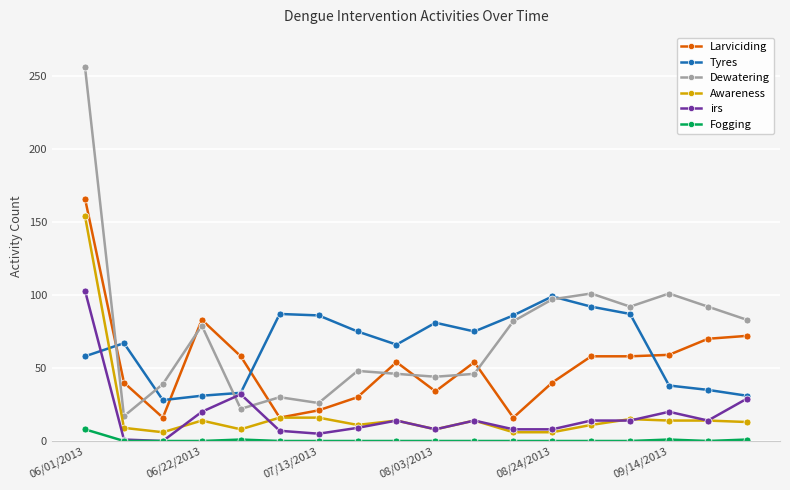

Does the chart have visible grid lines?

Yes